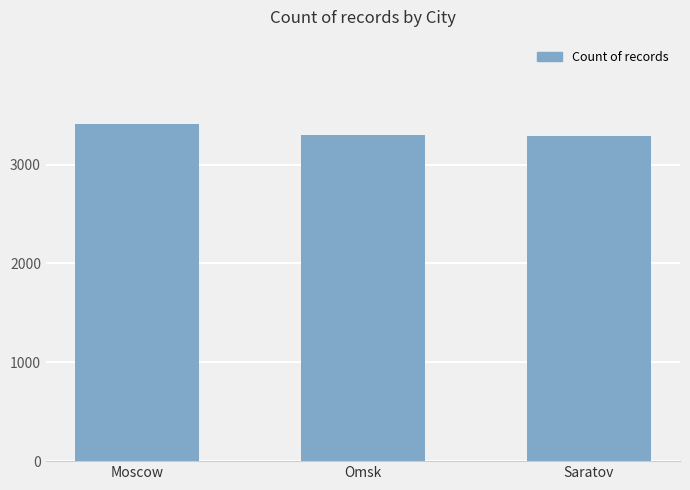

Where does the data first go above 3301?

Moscow